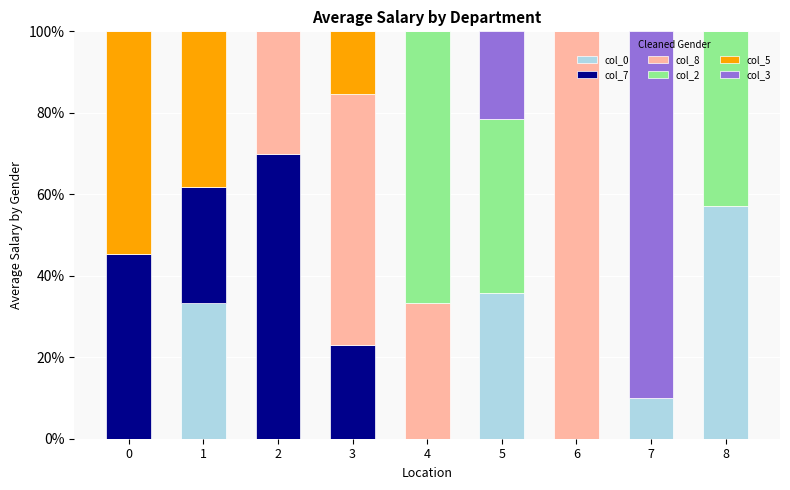

What is the sum of all col_0 values?

136.2